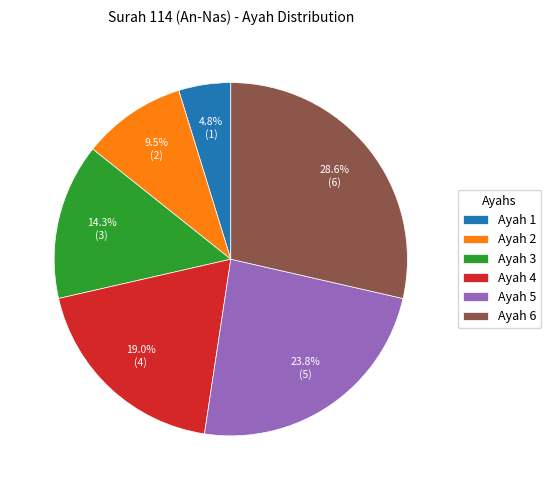

What is the largest slice in the pie chart?

Ayah 6